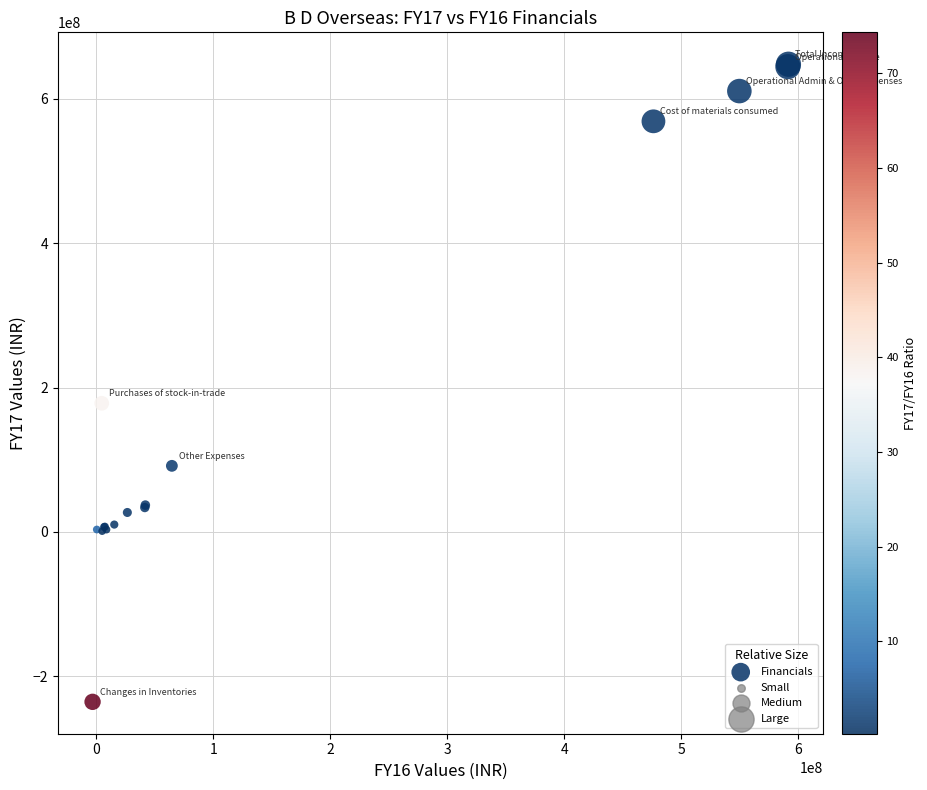

What Y value in the scatter plot is closest to 206337257?

178301997